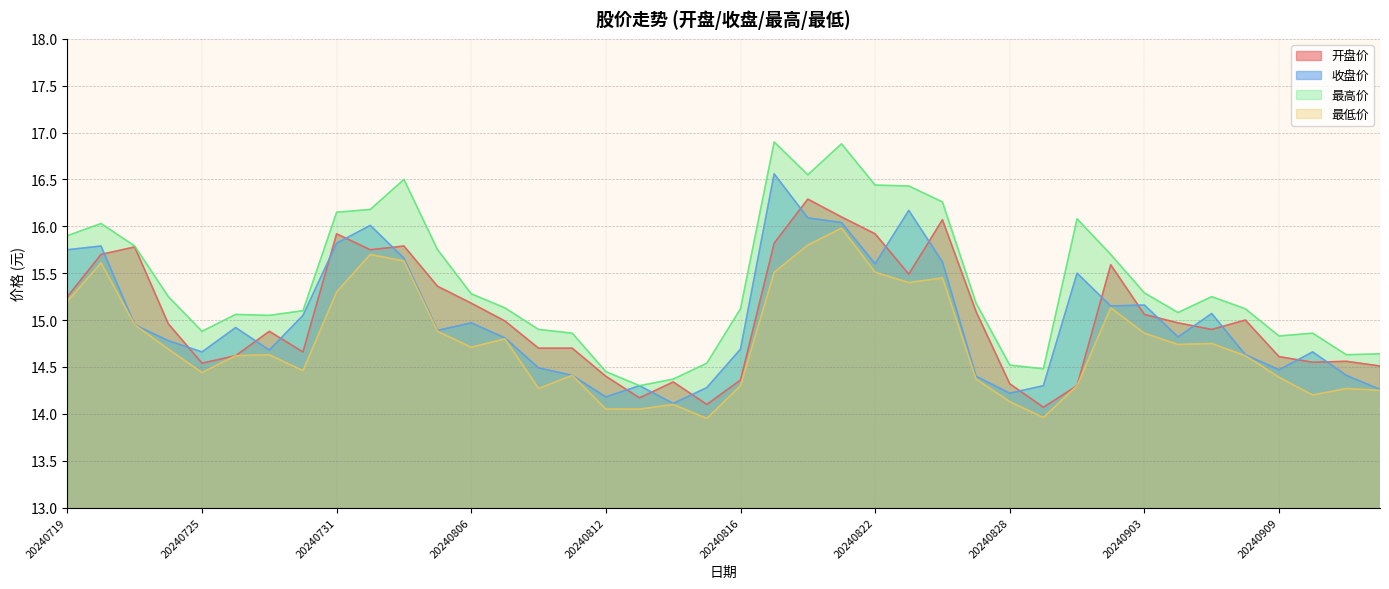

At how many categories does at least one series exceed 16?

11